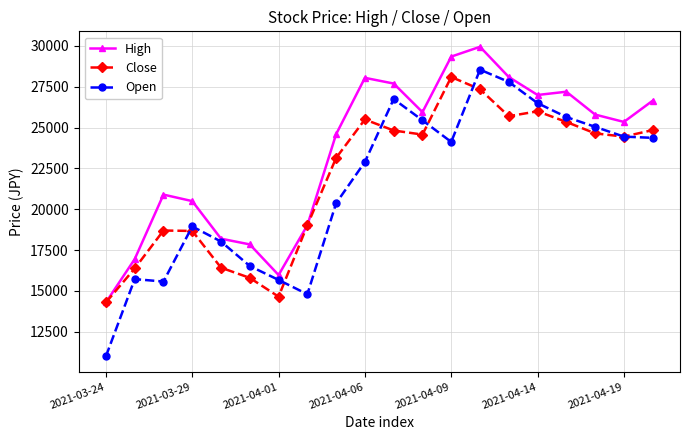

Which series has the widest spread of values?

Open